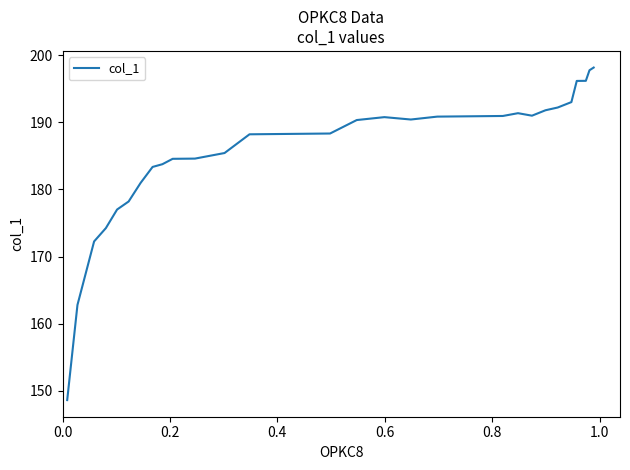

What is the smallest value displayed?

148.6